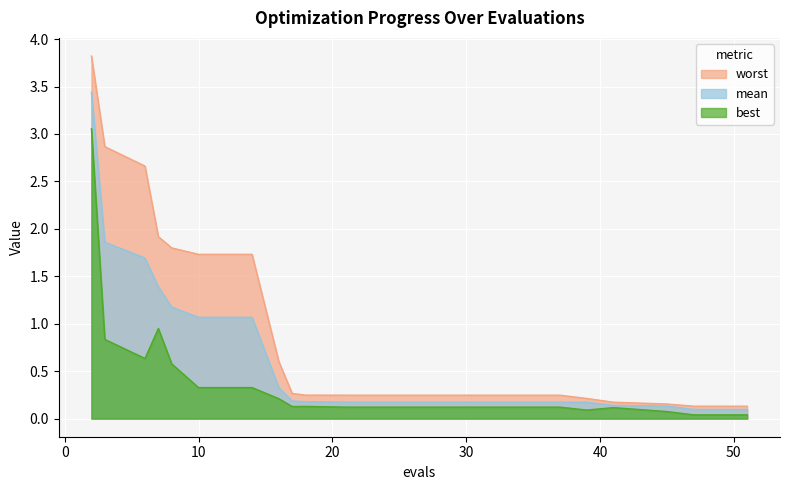

At which category is the sum across all series the highest?

2